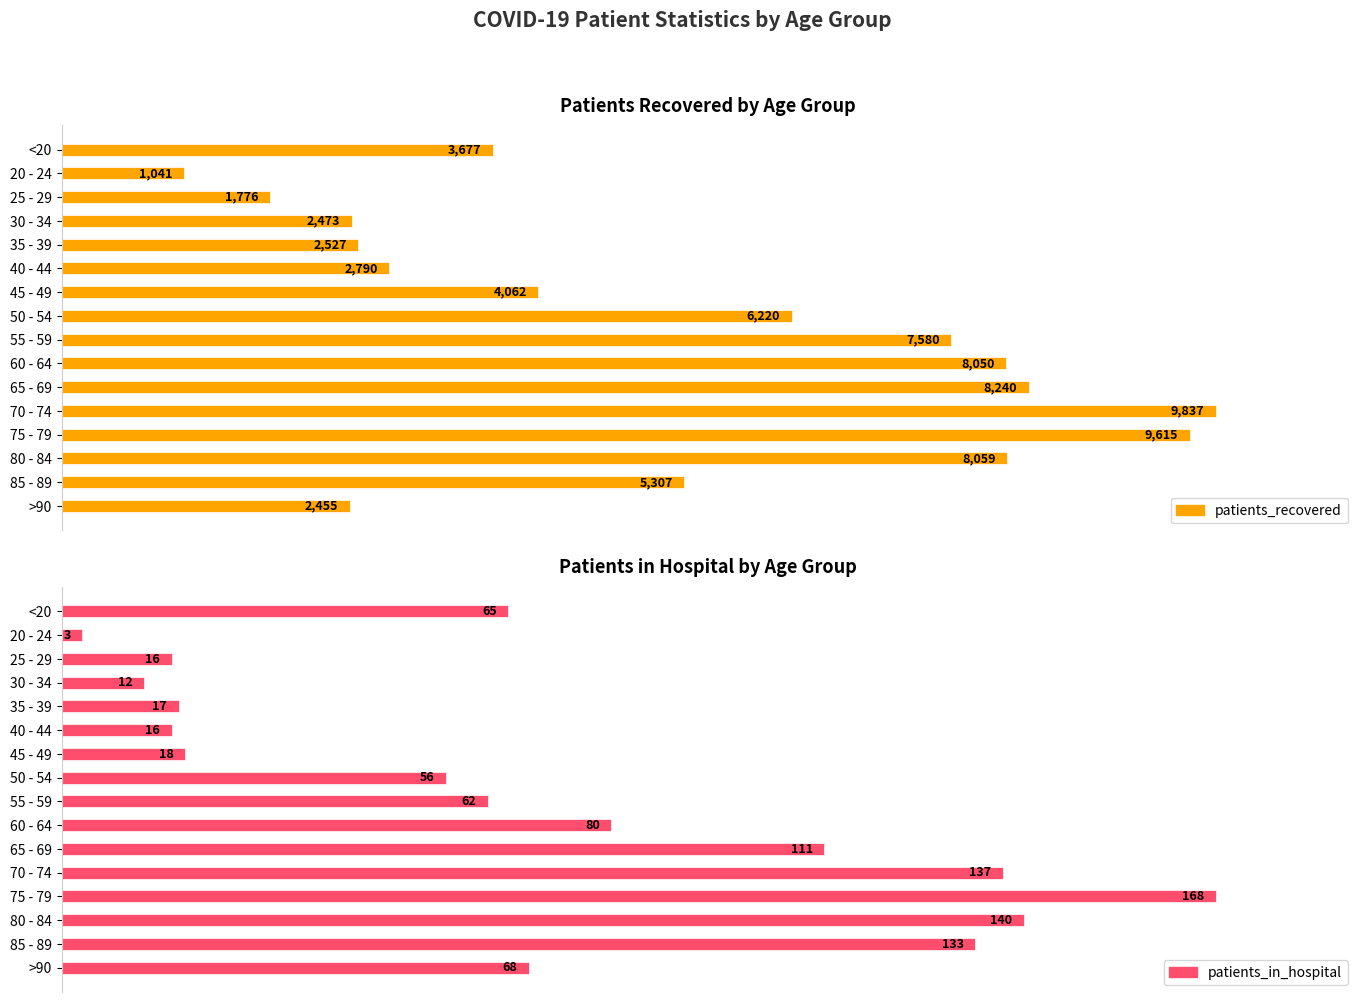

Where does the patients_in_hospital series first go above 65?

60 - 64